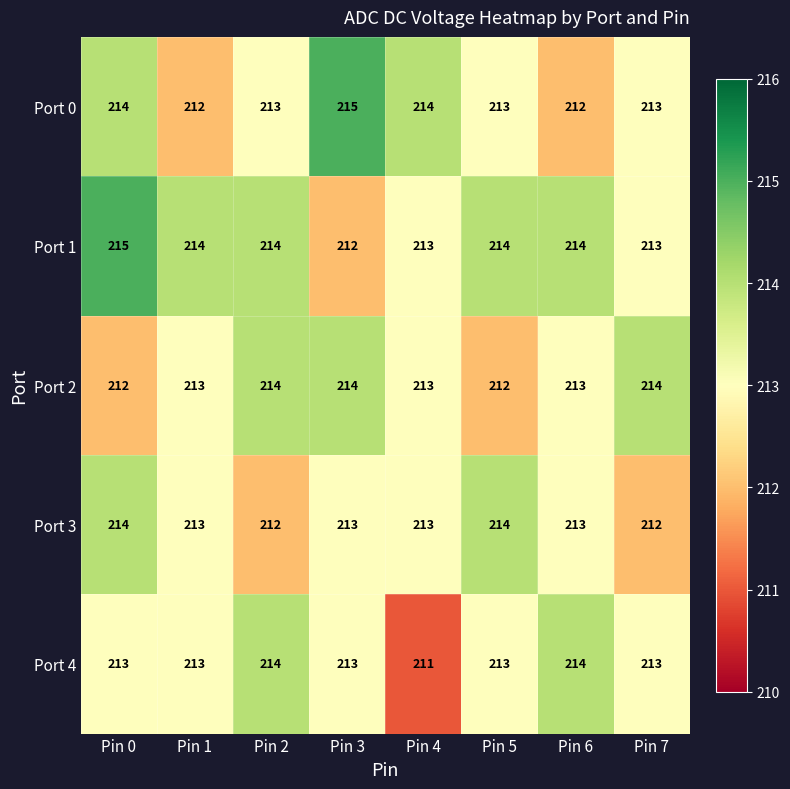

Is it true that Port 4 equals 65 at Pin 2?

False